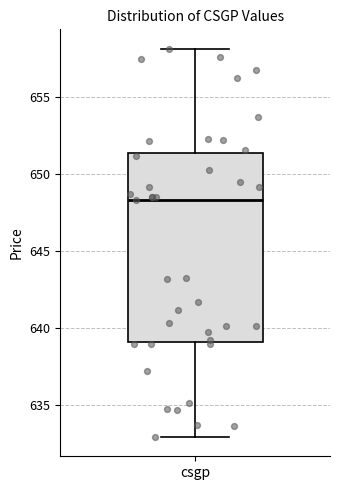

Transcribe this box plot: give where the median line is, the range the box spans, and where the two whiskers end, as read against the y-axis. The values are not printed on the chart, so give them approximately, as read against the axis.

median 648.5, box 639.0 to 651.5, whiskers 633.0 to 658.0